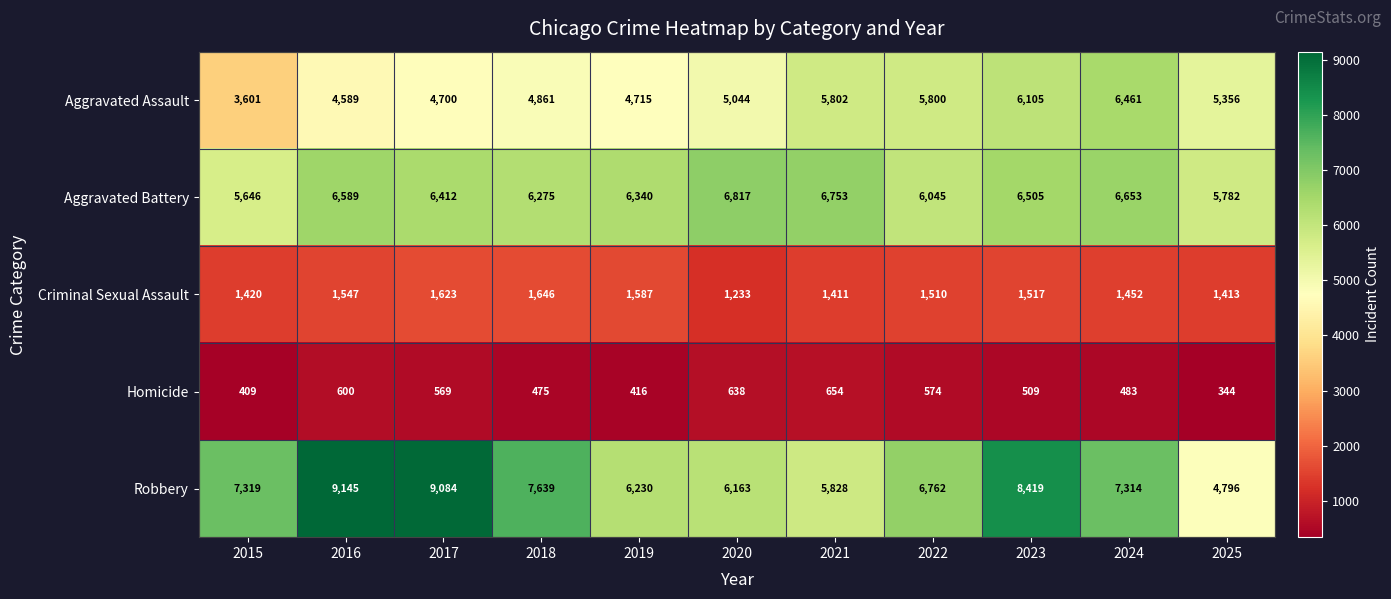

True or false: Homicide has a value of 574 at 2022.

True